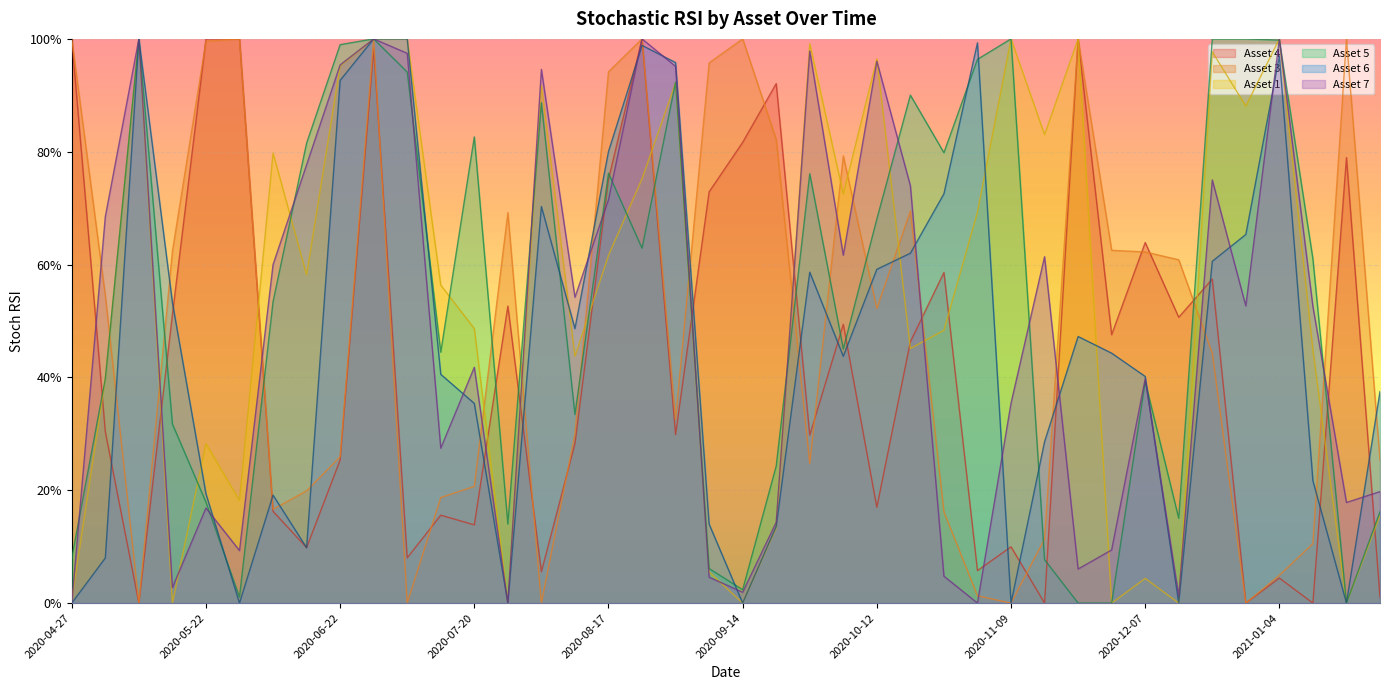

Which series changed the most between 2020-07-27 and 2020-10-19?

Asset 5